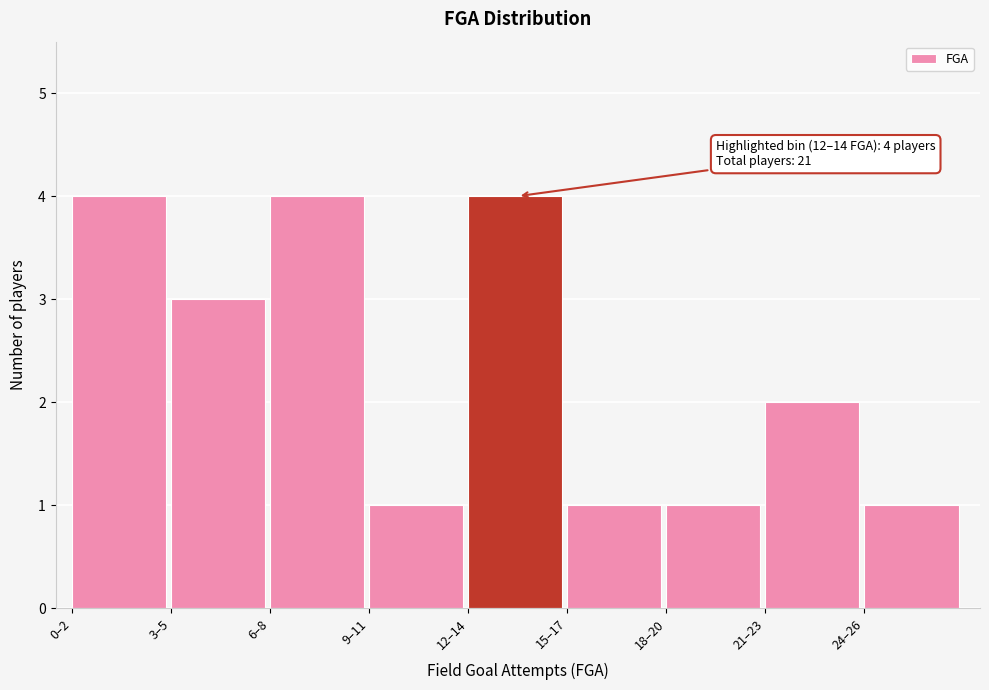

Reading left to right, extract all data points from this chart.

4	3	4	1	4	1	1	2	1